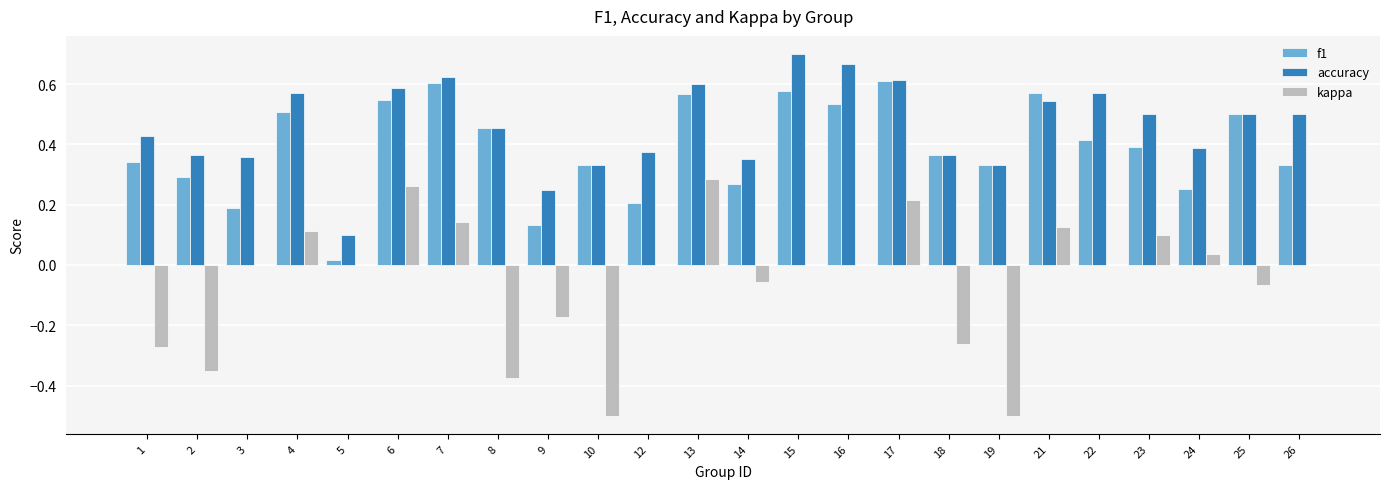

How many groups of bars are there?

24